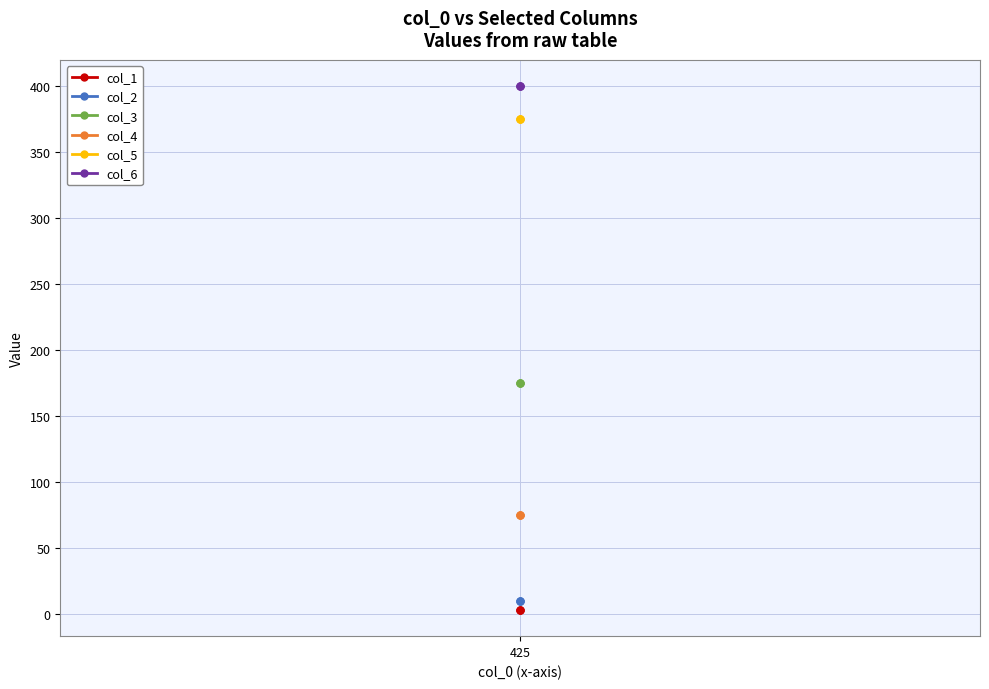

Which series has the largest total across all categories?

col_6